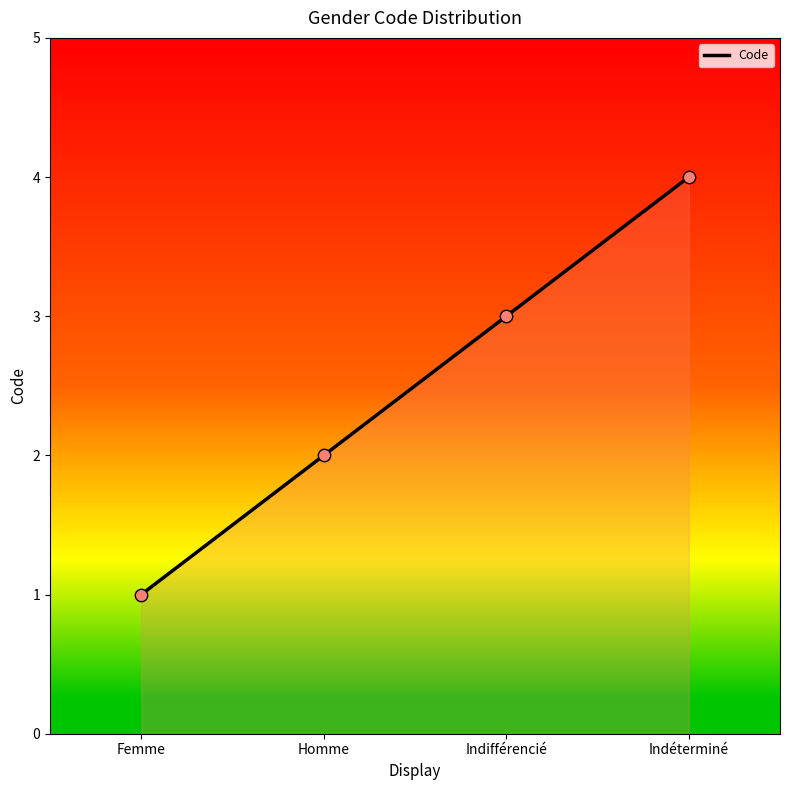

Between Homme and Indifférencié, which is larger?

Indifférencié